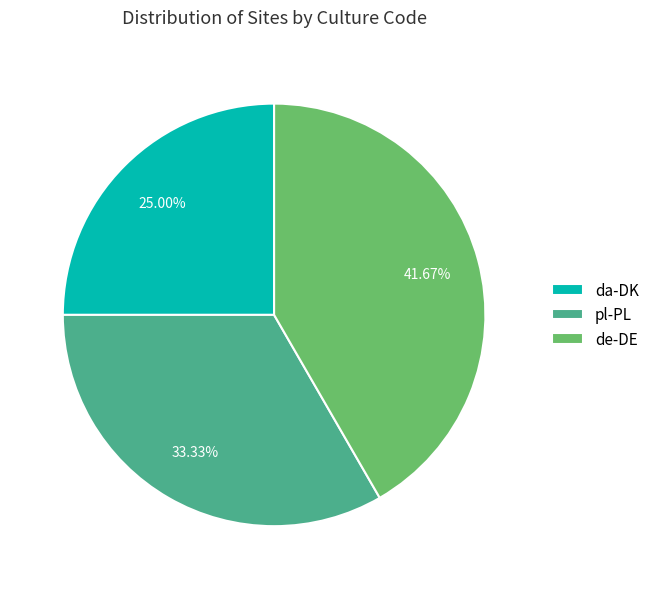

Is there any slice that represents more than half of the pie?

No